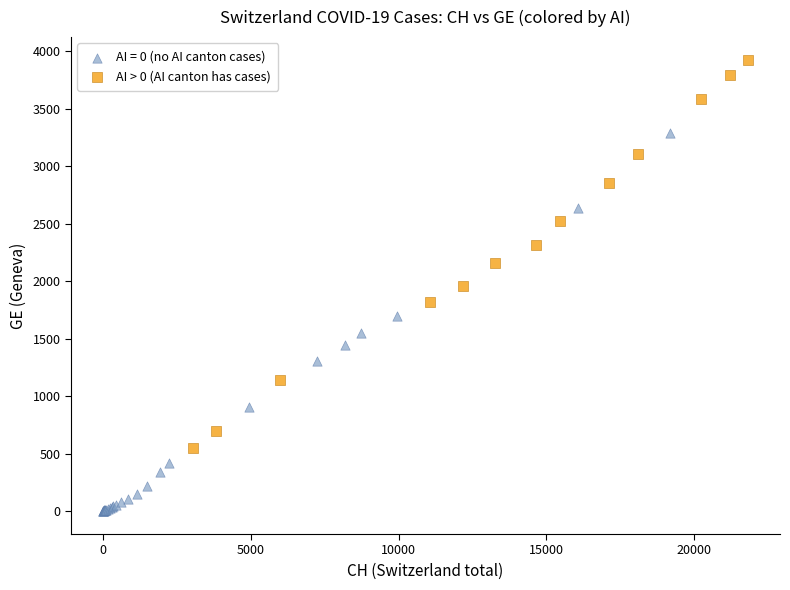

Which series reaches the maximum Y coordinate?

AI > 0 (AI canton has cases)